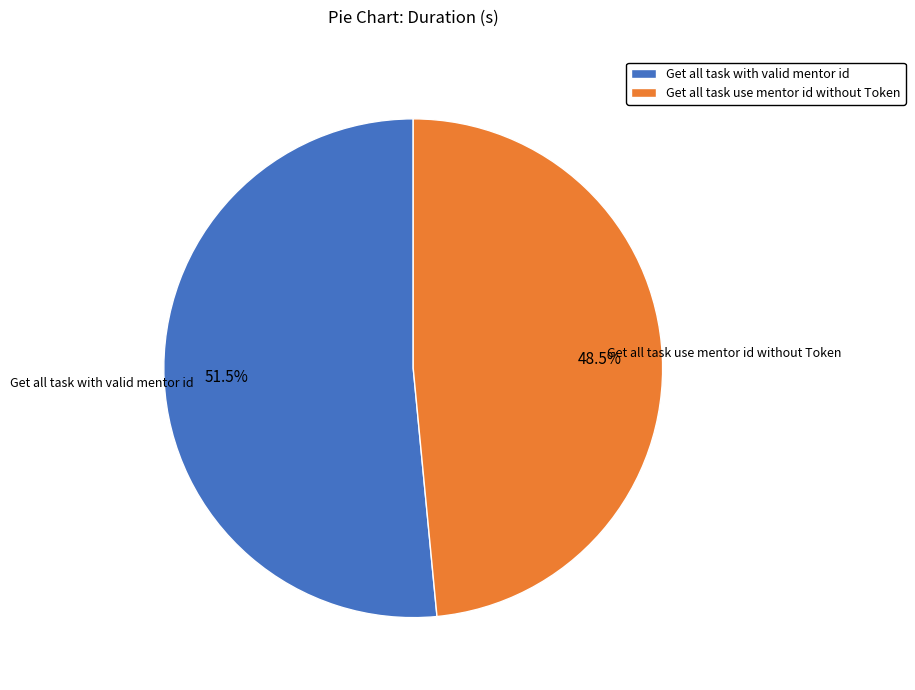

Rank the categories by value from lowest to highest.

Get all task use mentor id without Token, Get all task with valid mentor id